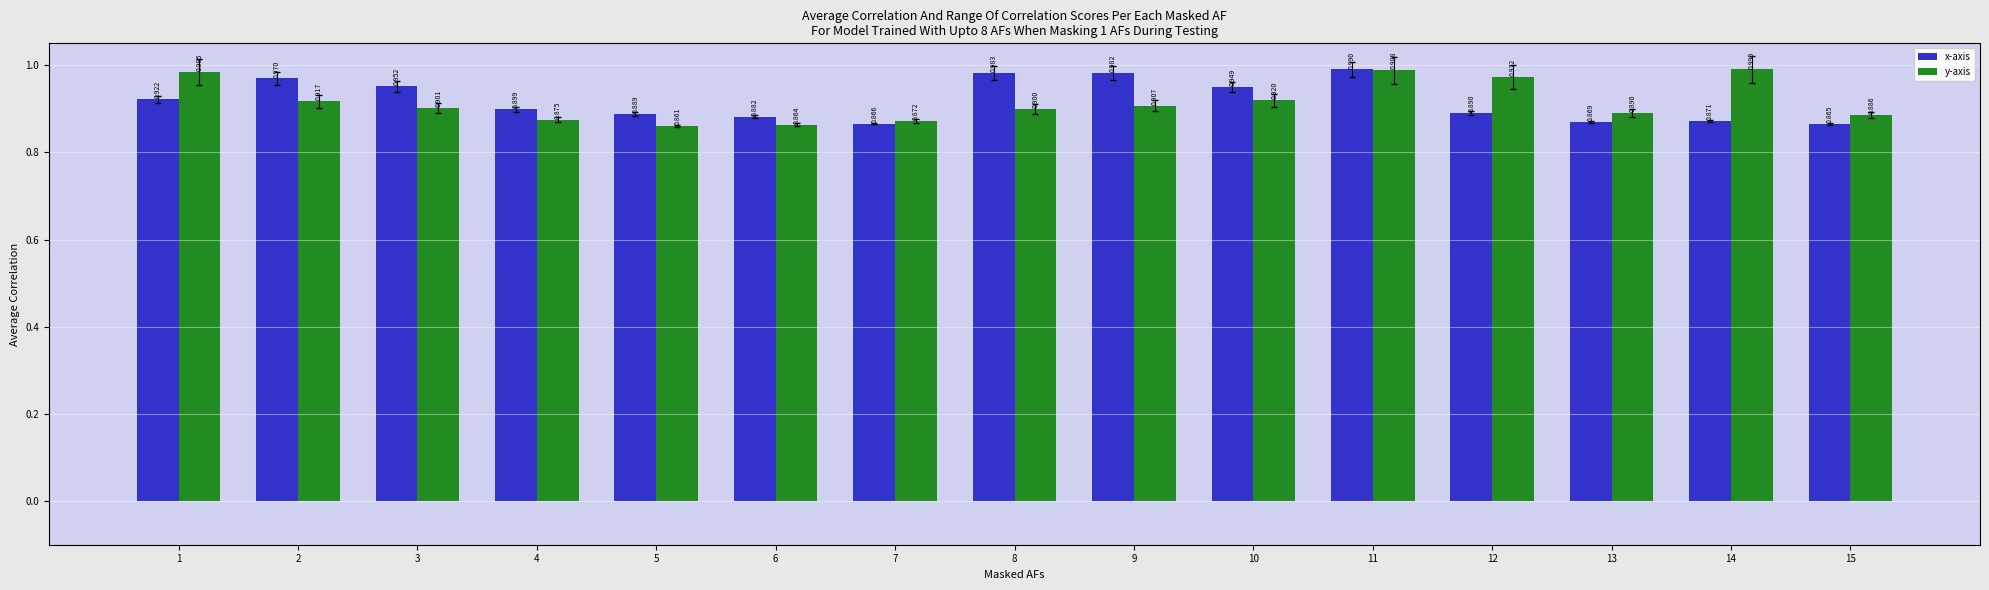

Is it true that x-axis equals 0.9 at 13?

True